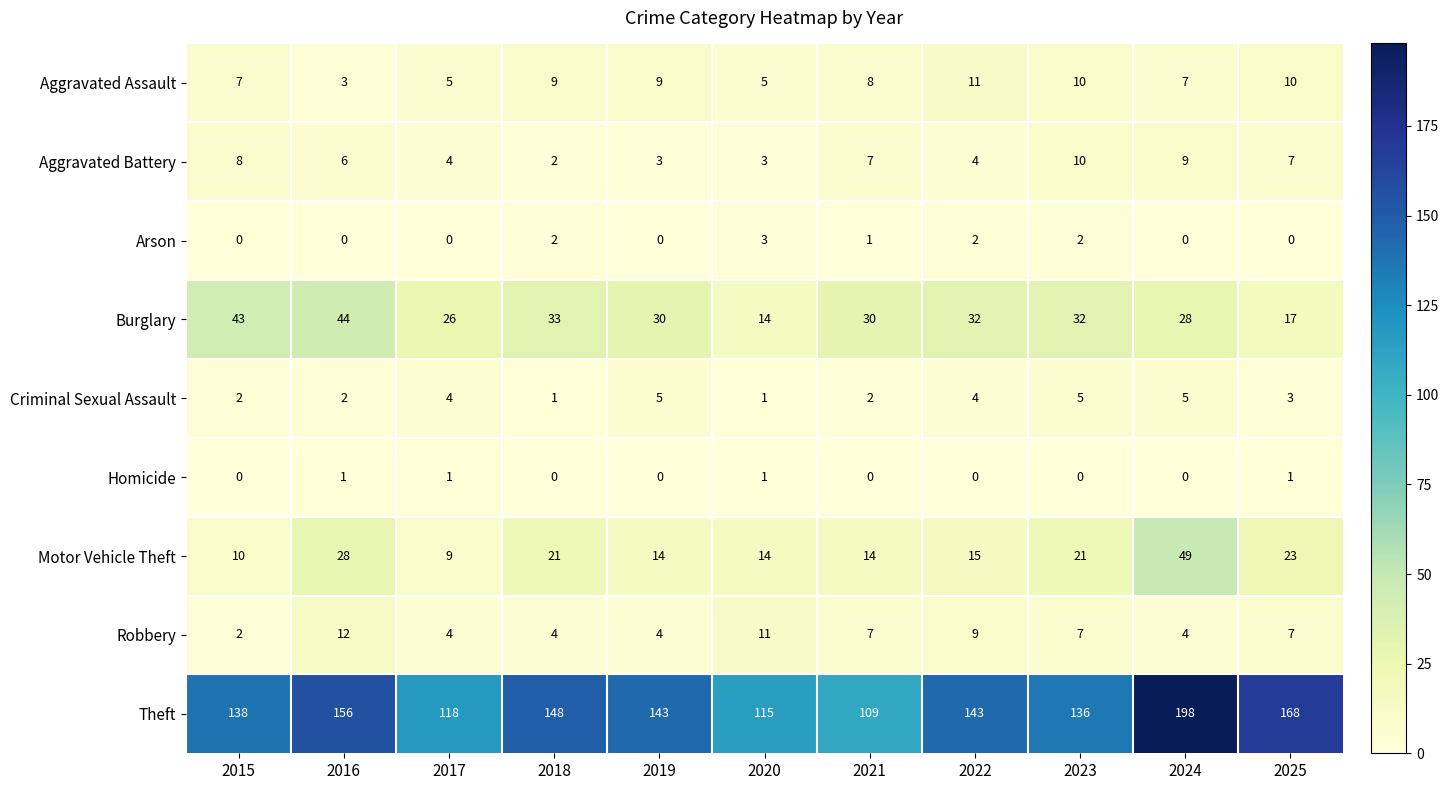

Which label corresponds to the largest value in the chart?

2024